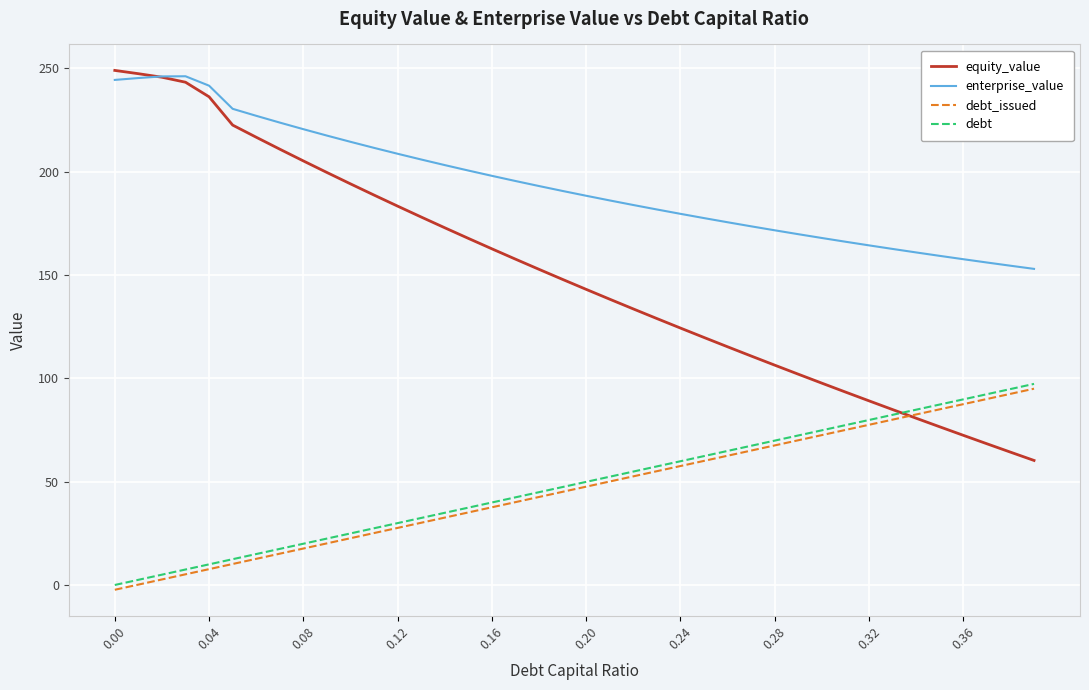

What is the highest value of the enterprise_value series?

246.2